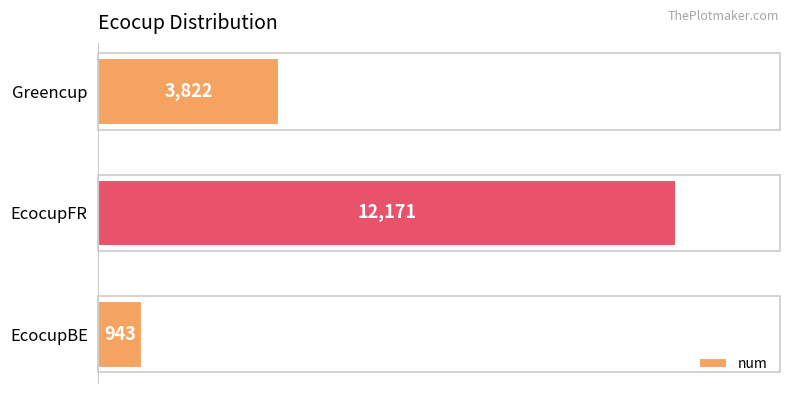

List the labels in order of value, largest first.

EcocupFR, Greencup, EcocupBE